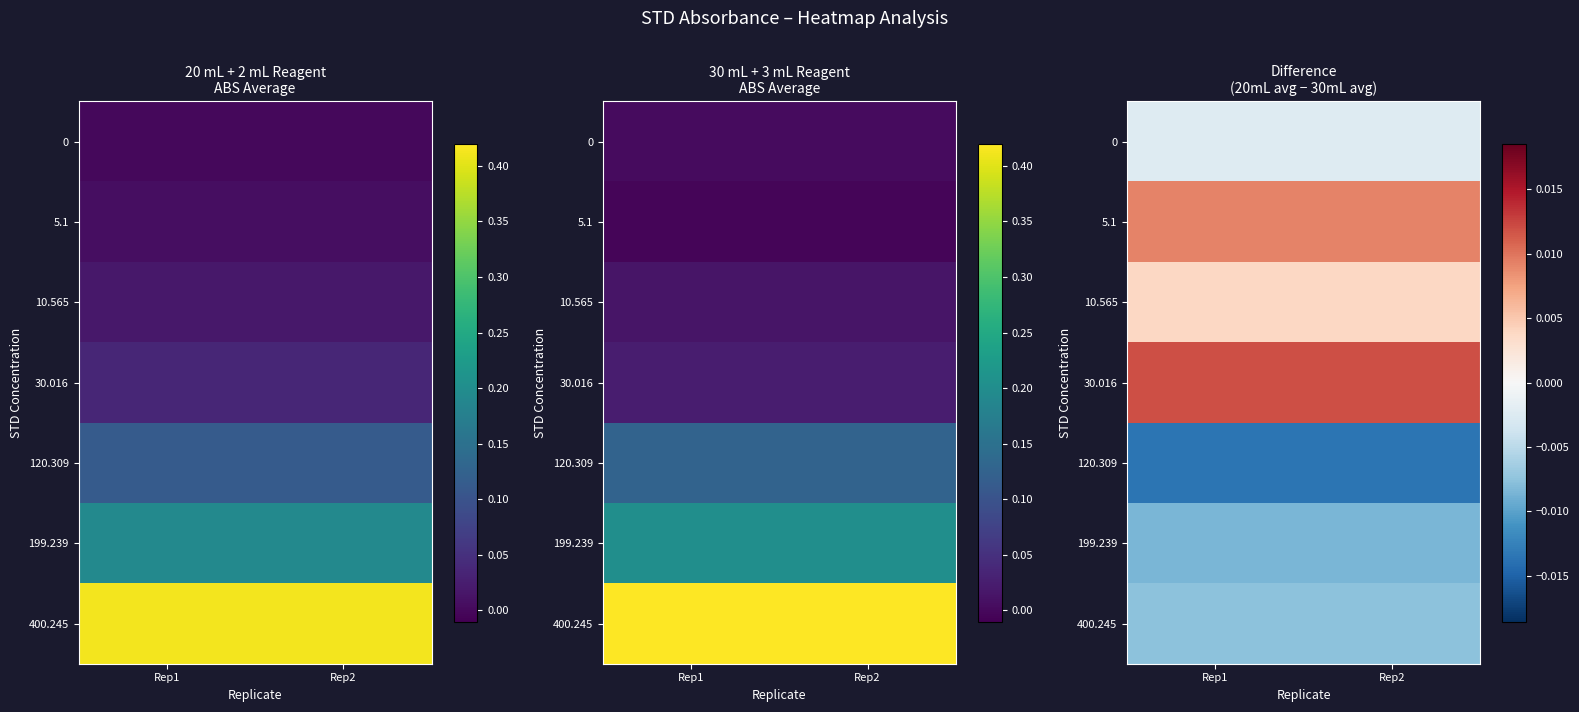

At which category is the sum across all series the highest?

Rep1